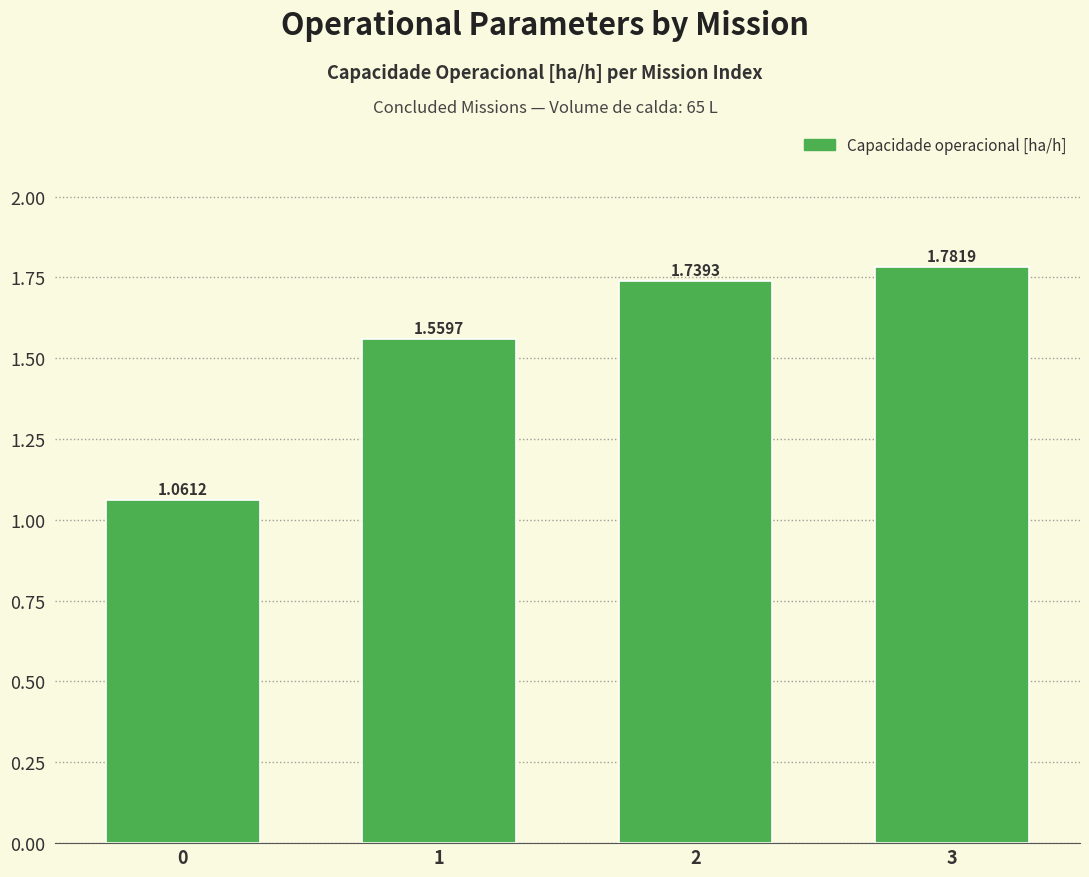

What is the difference between the values at 0 and 1?

0.5